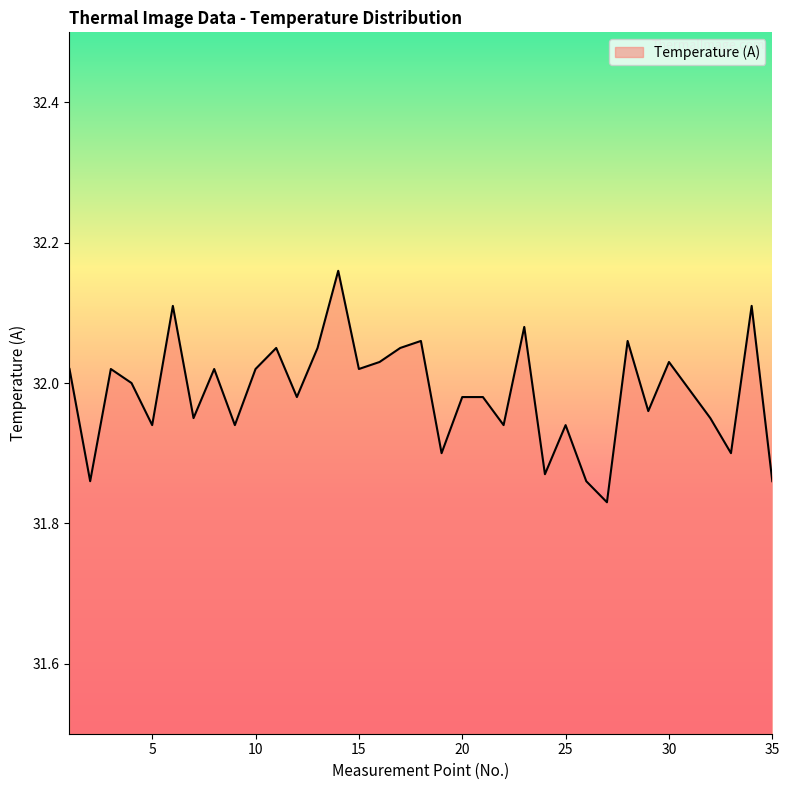

What is the difference between the maximum and minimum values?

0.3